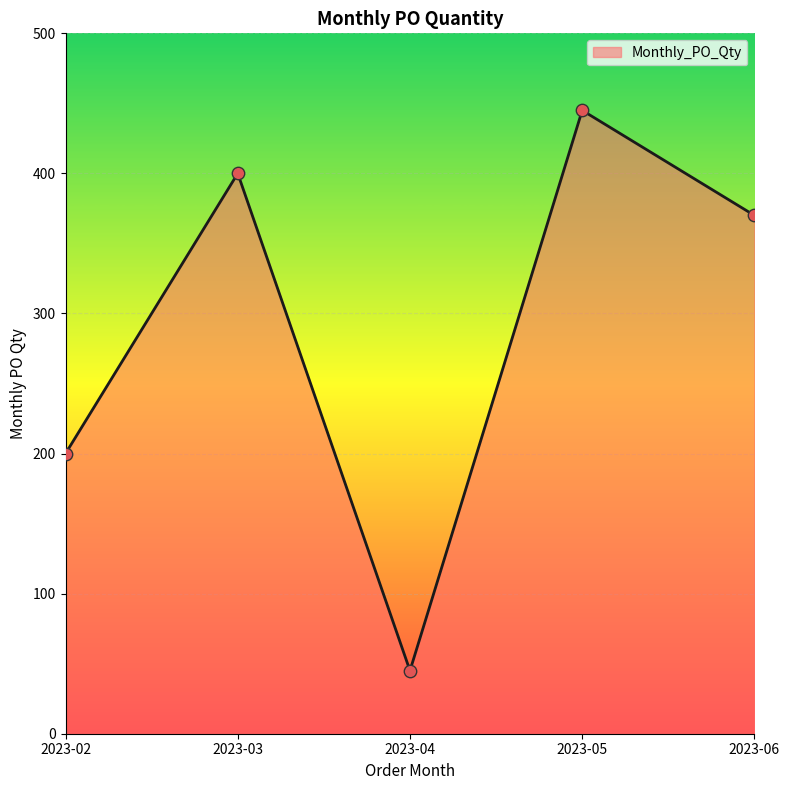

Which has a higher value, 2023-03 or 2023-04?

2023-03